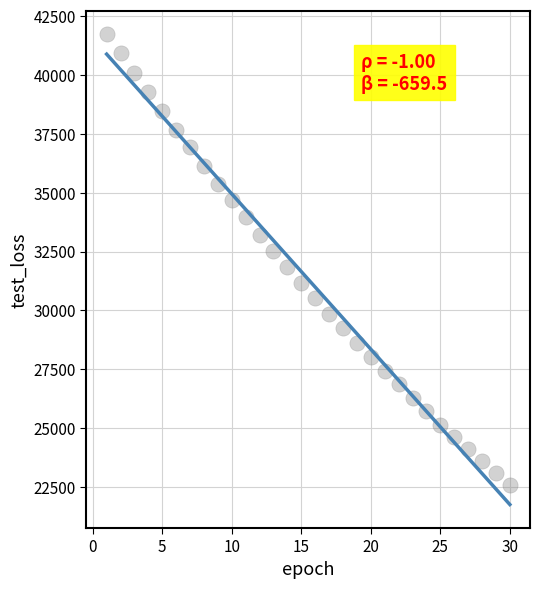

What is the range of X values (max minus min)?

29.0